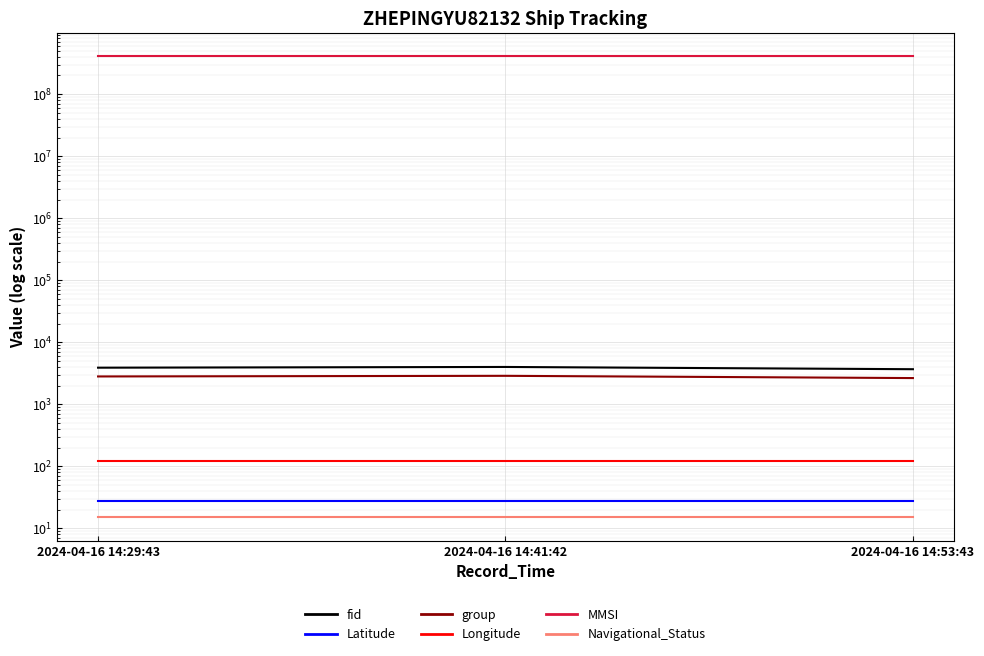

What is the difference between the fid values at 2024-04-16 14:53:43 and 2024-04-16 14:41:42?

321.0